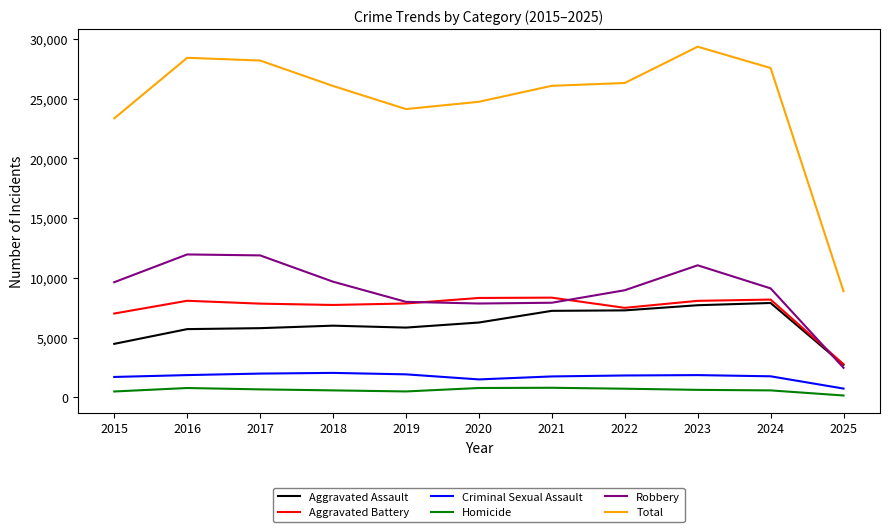

True or false: Aggravated Battery has a value of 7858 at 2019.

True